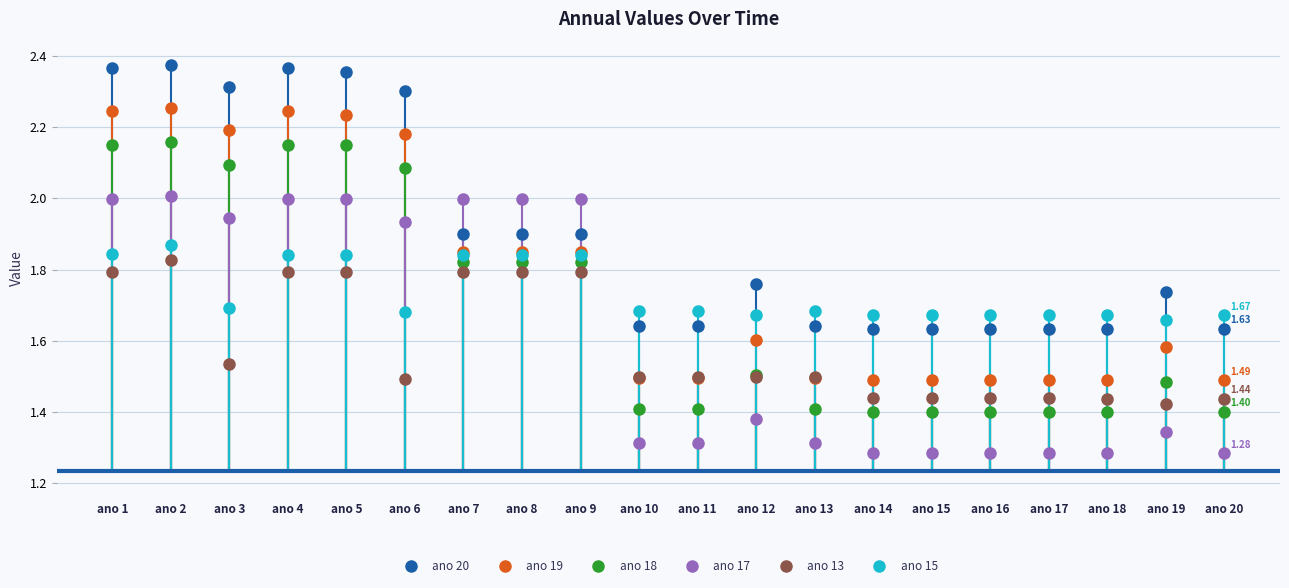

Which category has the highest value in the ano 20 series?

ano 2